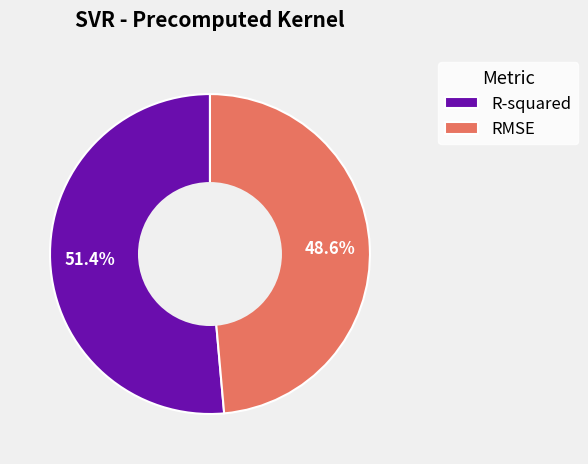

To the nearest percent, what is the difference between the largest and smallest slice percentages?

3%